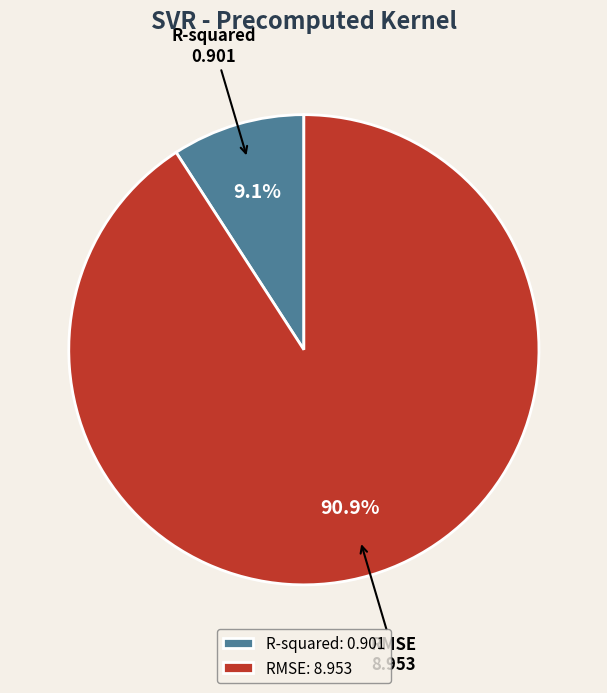

Rank the categories by value from highest to lowest.

RMSE, R-squared